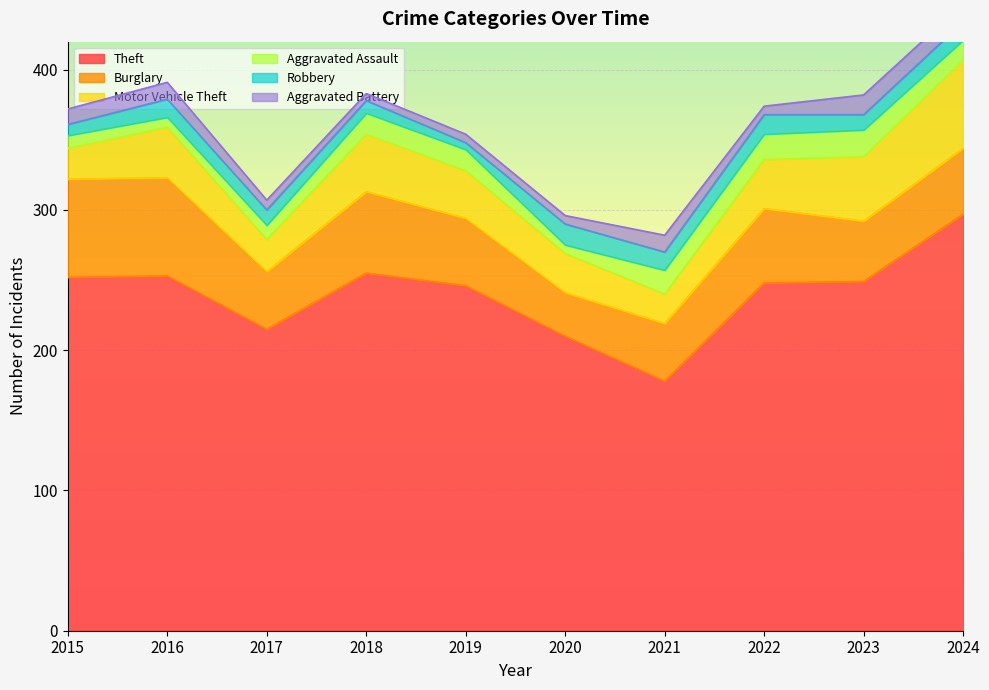

How many interior local peaks does the Burglary series have?

2